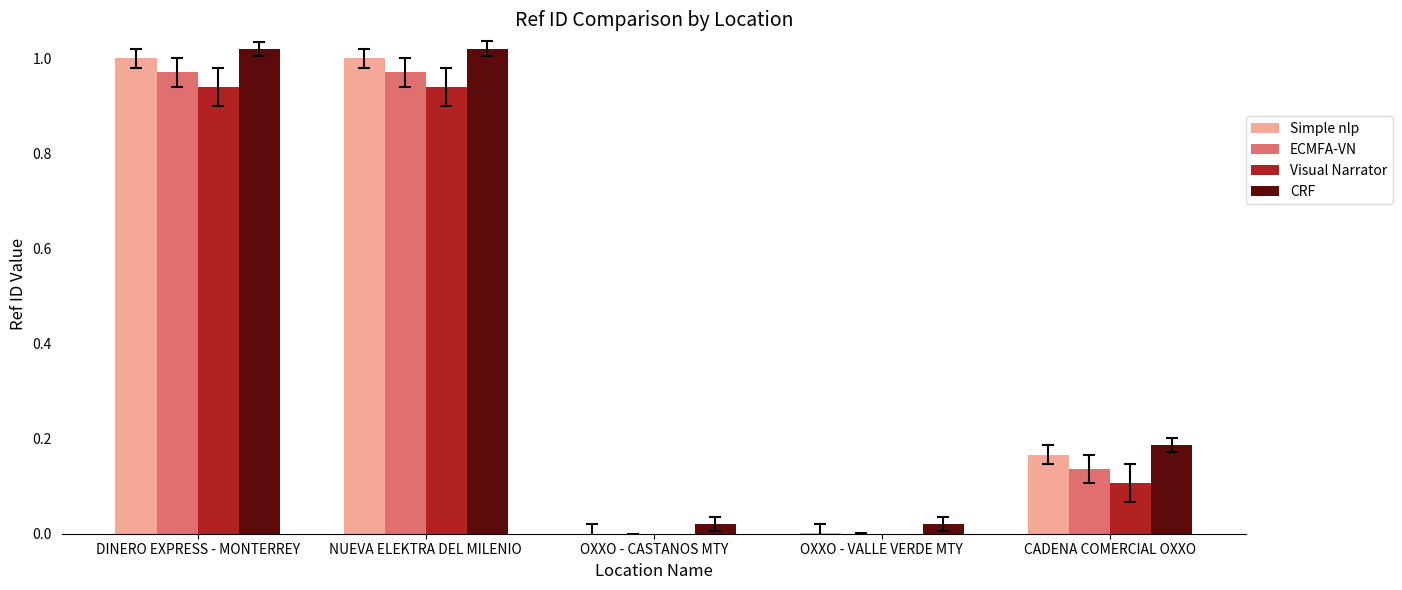

What is the label of the 5th bar from the left?

CADENA COMERCIAL OXXO